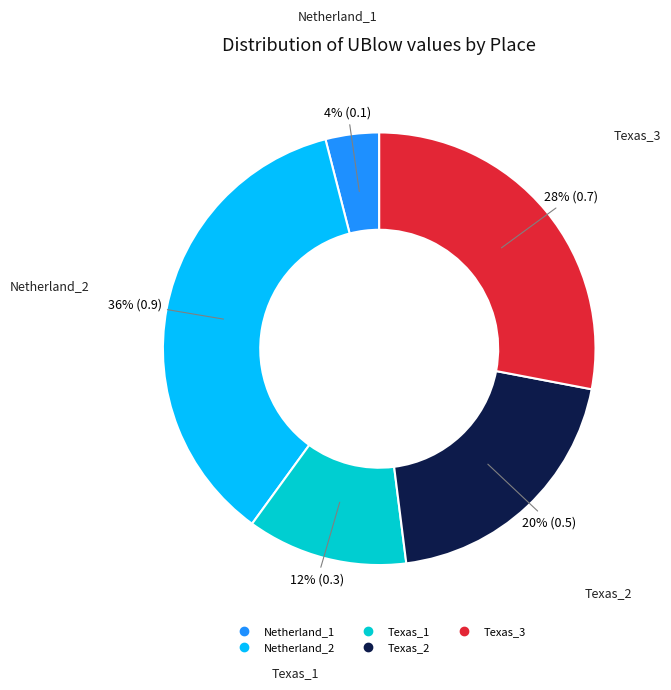

Combined, do Netherland_2 and Netherland_1 account for over 50%?

No